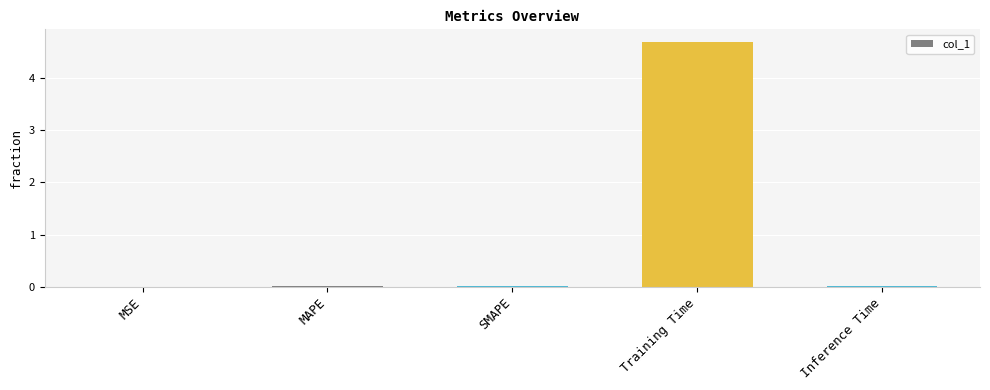

Does the chart contain stacked bars?

No